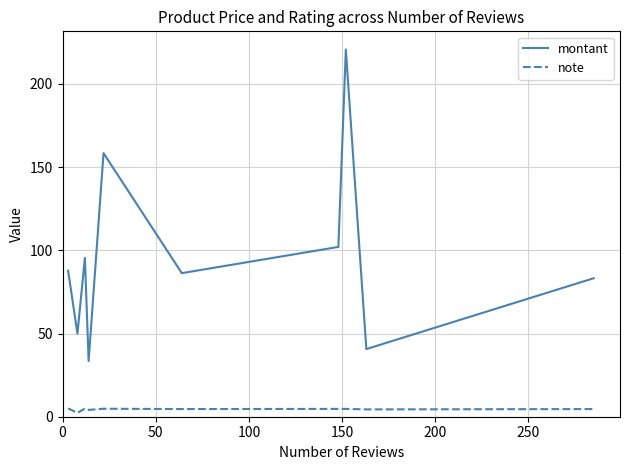

True or false: montant and note intersect in this chart.

False